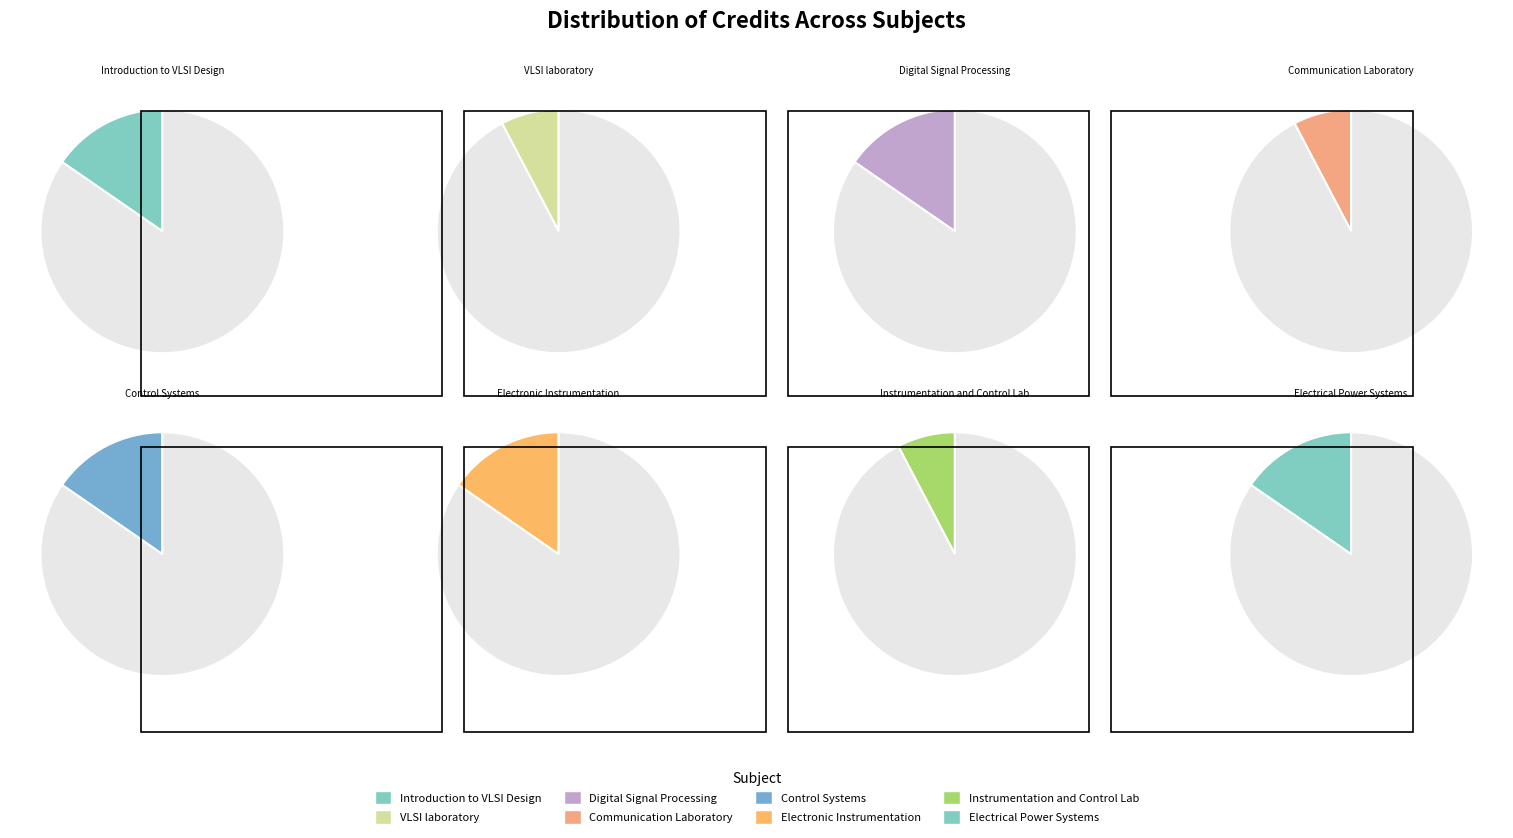

To the nearest percent, what is the difference between the largest and smallest slice percentages?

8%